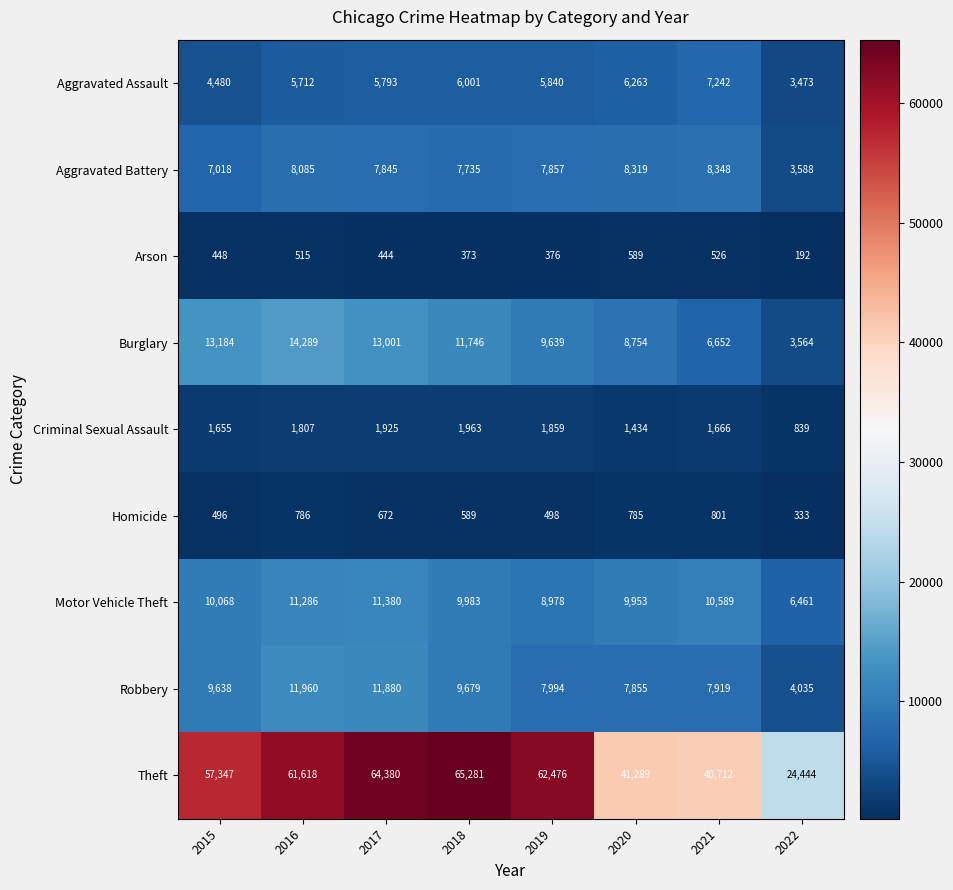

What is the difference between the Robbery values at 2015 and 2017?

2242